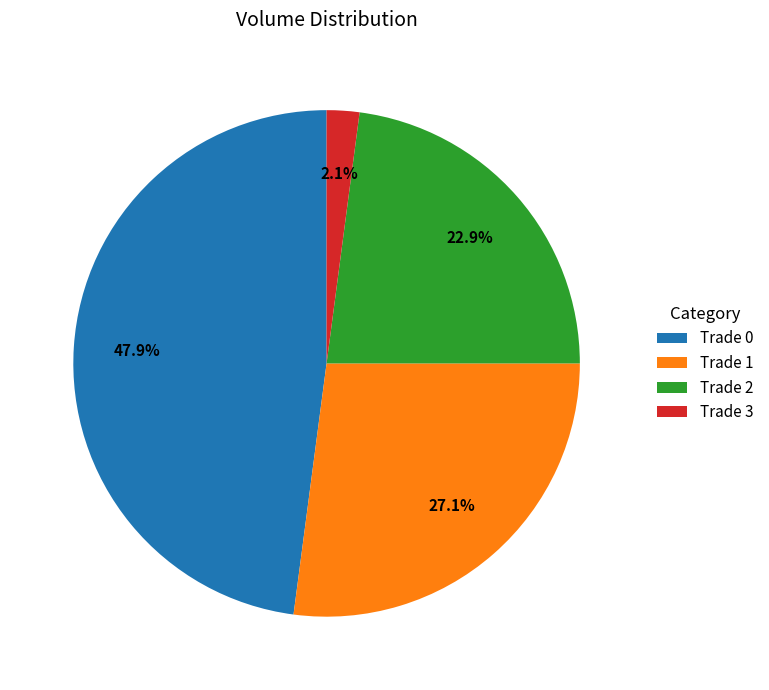

Does Trade 3 account for over 50% of the chart?

No